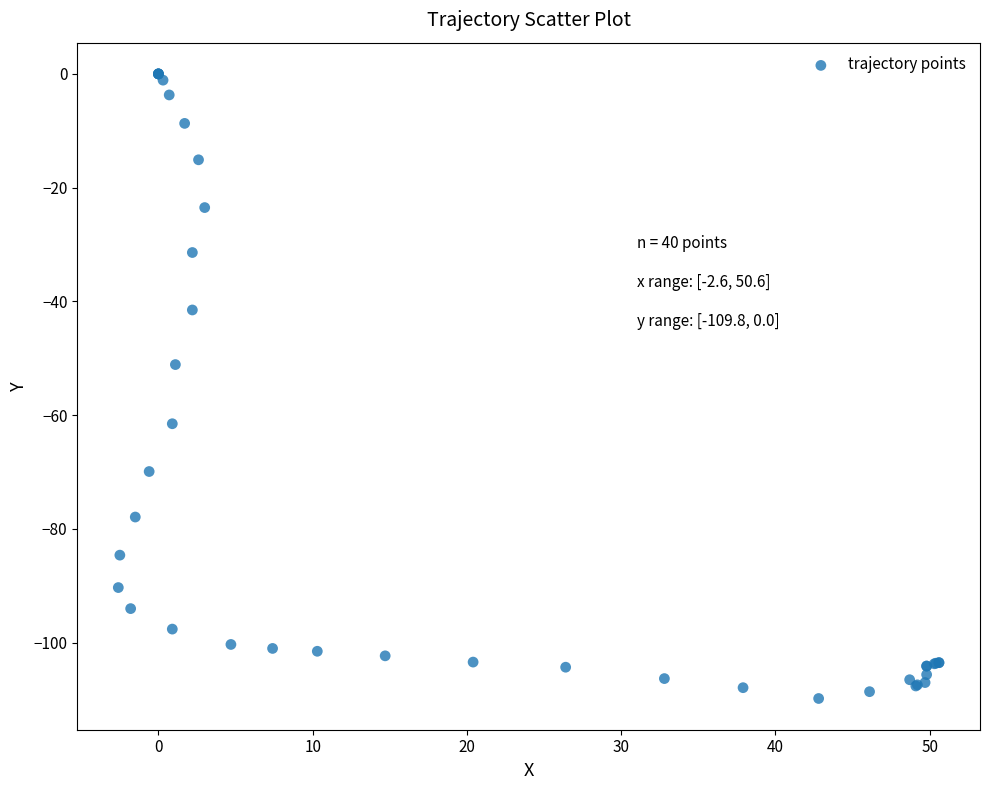

What Y value in the scatter plot is closest to -54?

-51.1